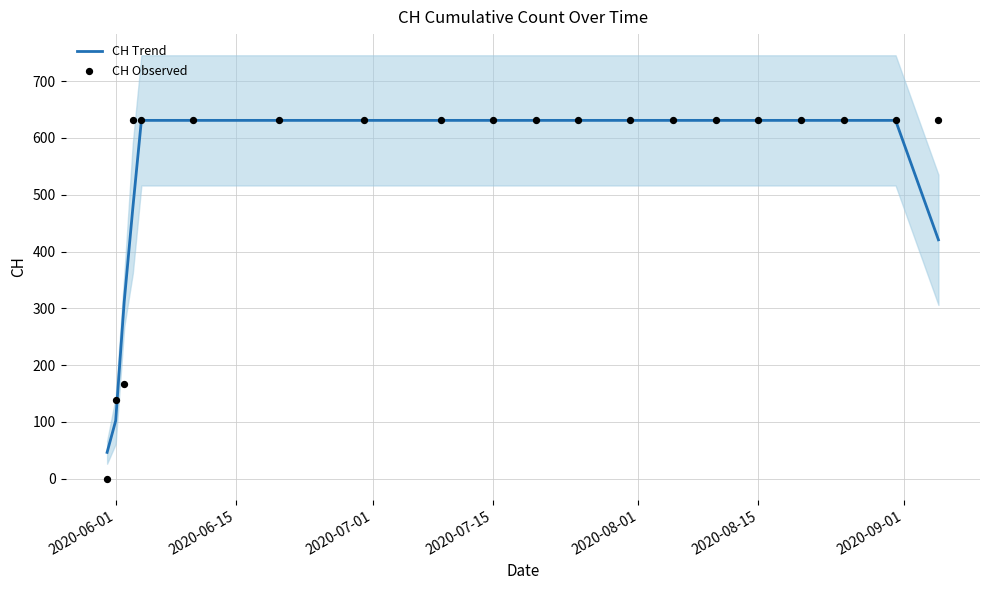

What is the maximum value for CH Trend?

631.0